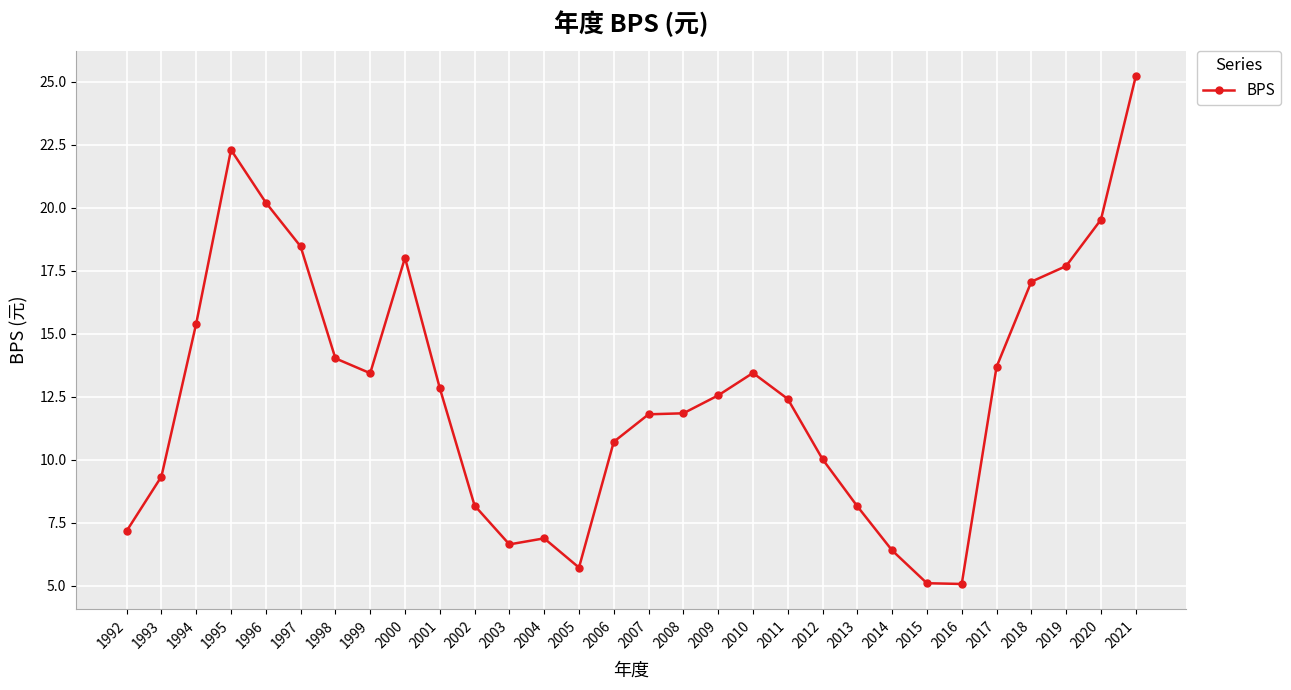

Count the number of categories in the chart.

30